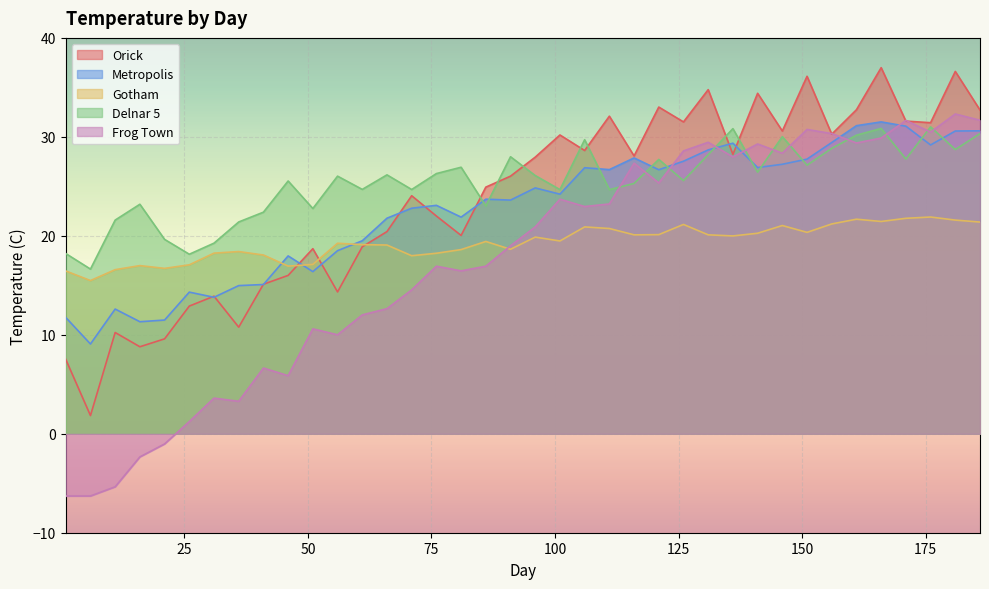

Is the value of Metropolis at 106 greater than the value of Delnar 5 at 76?

Yes